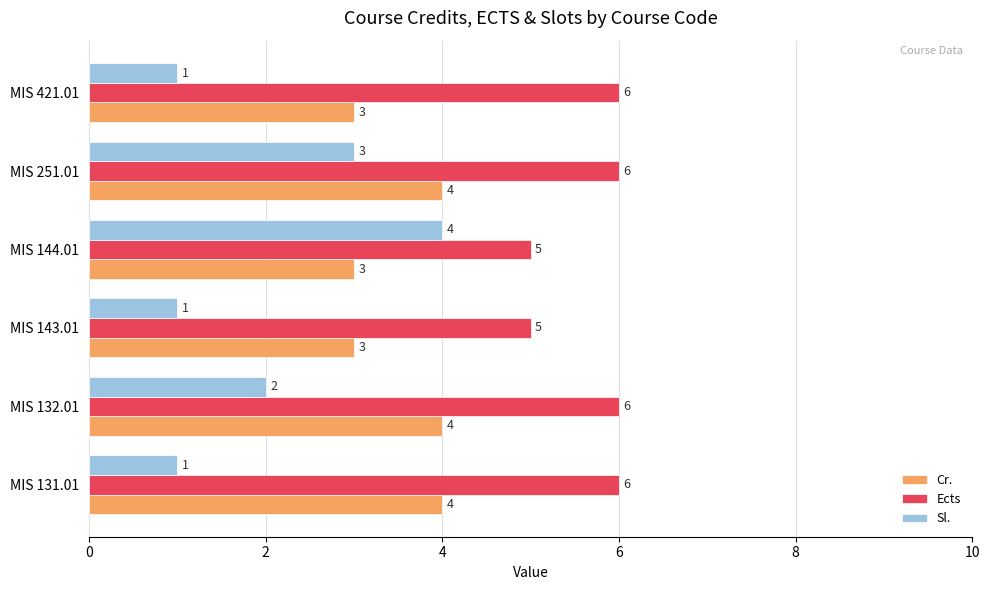

The value of Cr. at MIS 132.01 is 7. True or false?

False